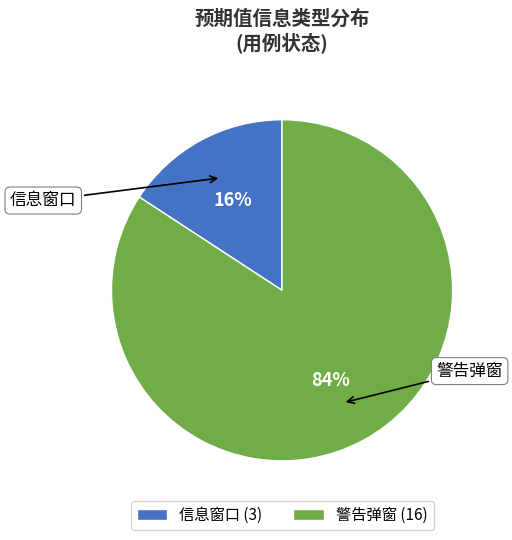

The 信息窗口 (3) slice represents 16% of the pie. True or false?

True